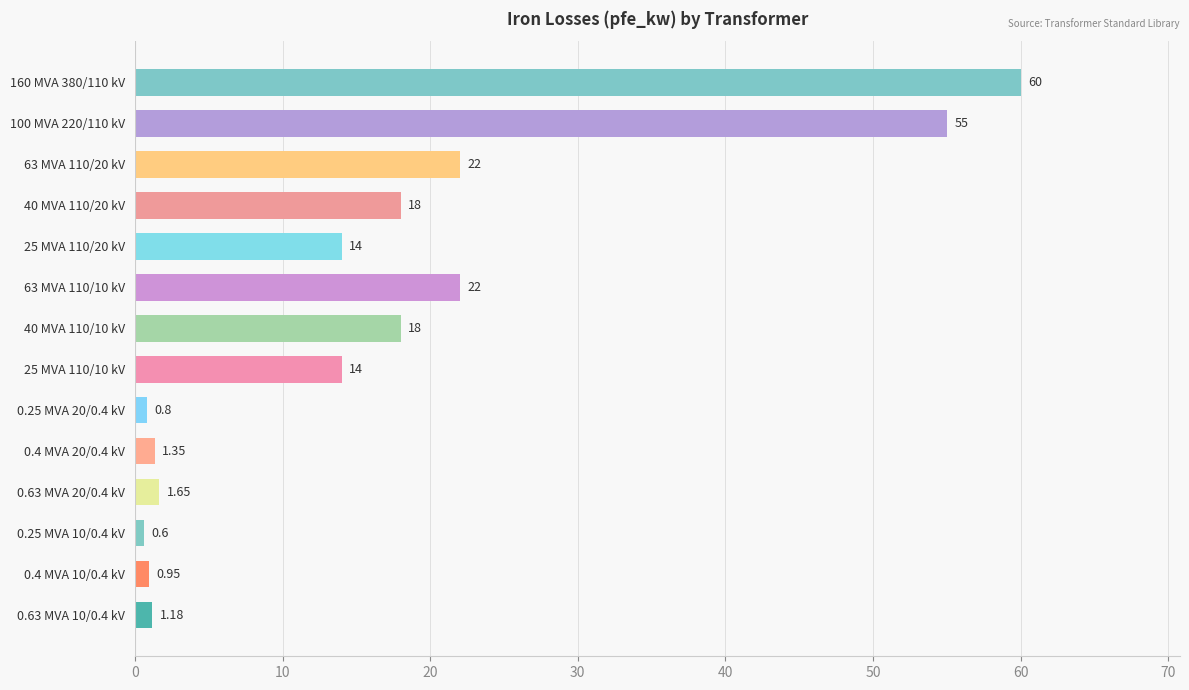

What is the change in value from 160 MVA 380/110 kV to 63 MVA 110/20 kV?

-38.0